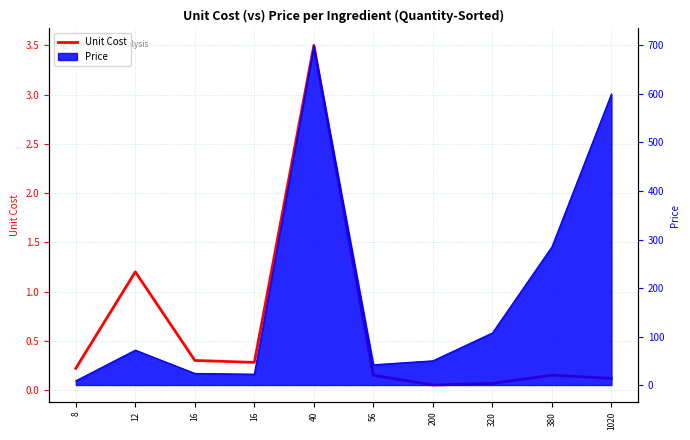

Which has a higher value, 16 or 12?

12